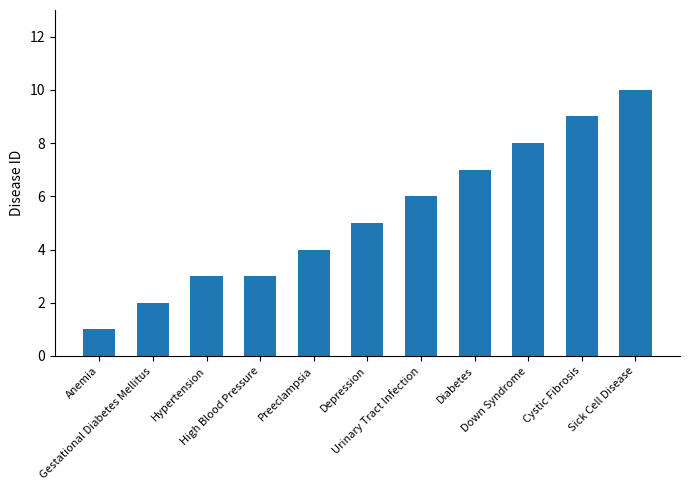

At which label is the value closest to 5?

Depression